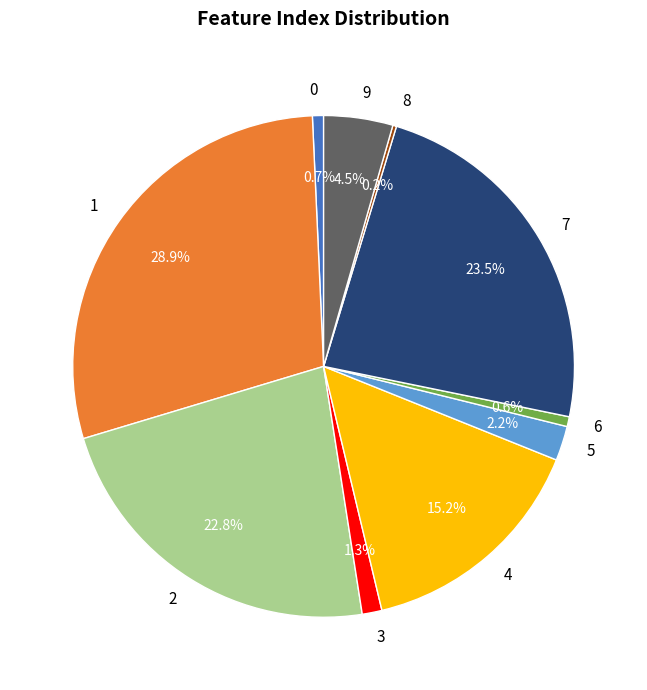

Does any single category account for the majority?

No